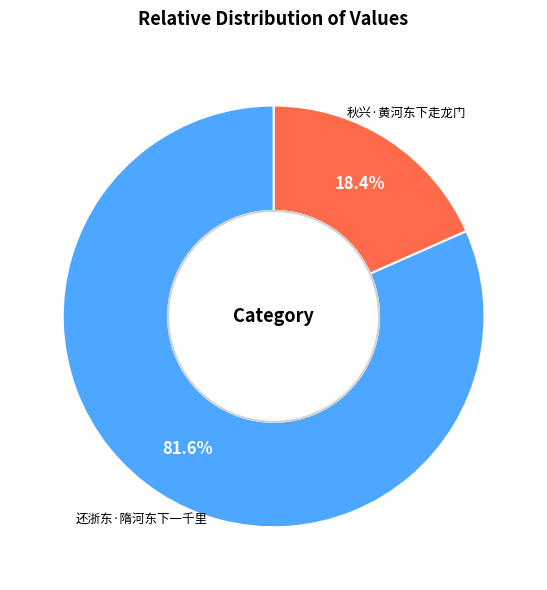

What is the smallest slice in the pie chart?

秋兴·黄河东下走龙门